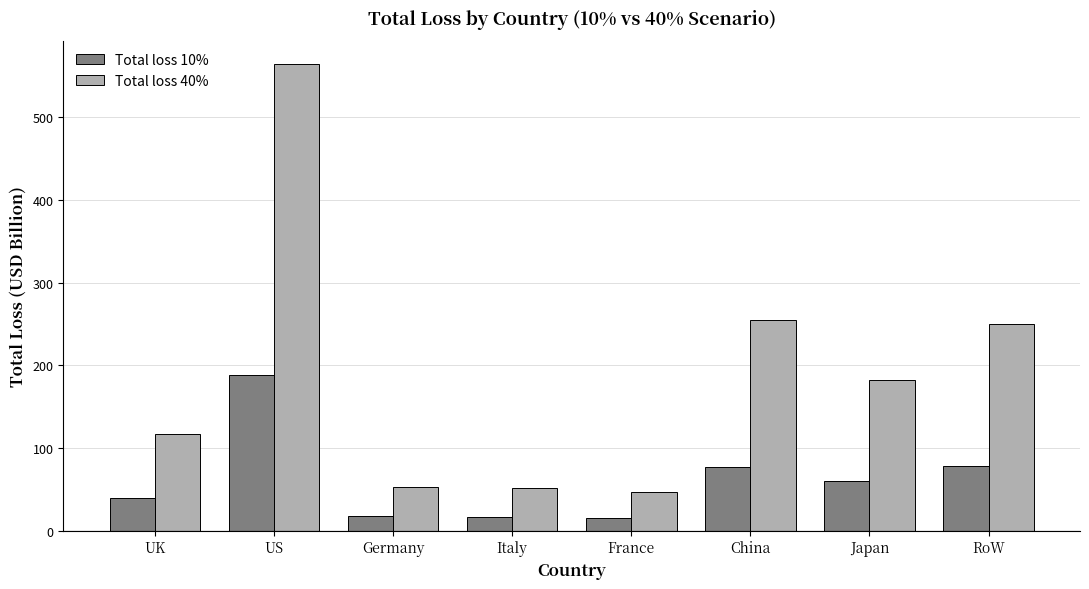

Which series has the largest total across all categories?

Total loss 40%